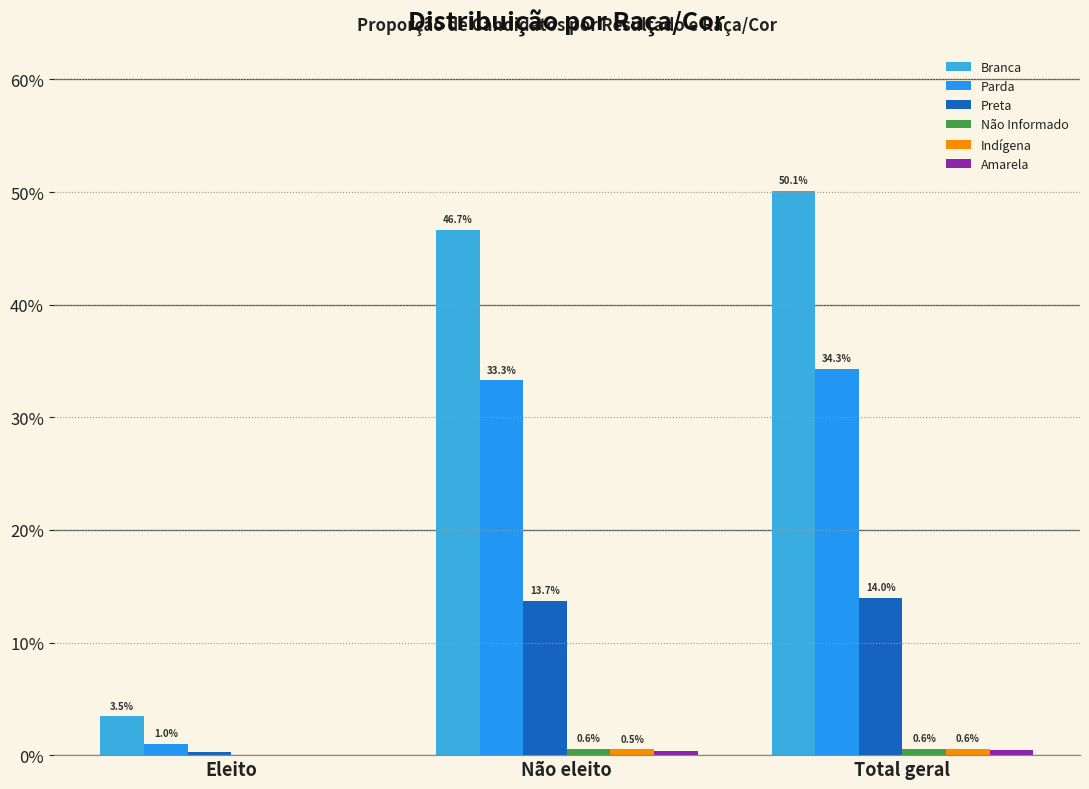

Are the bars grouped side by side (vs. stacked)?

Yes